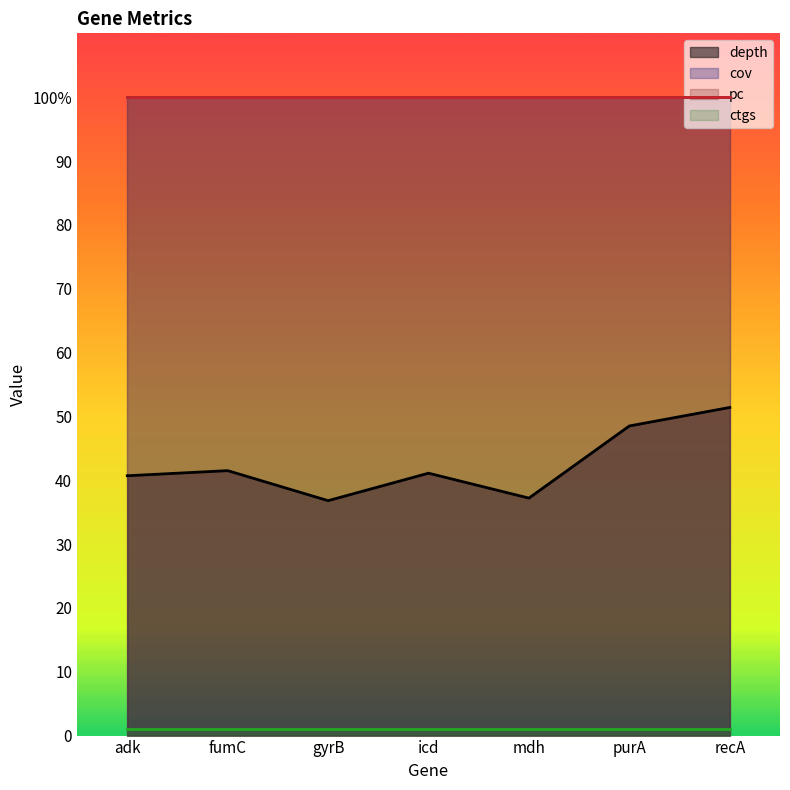

Which category has the highest value across all series?

adk